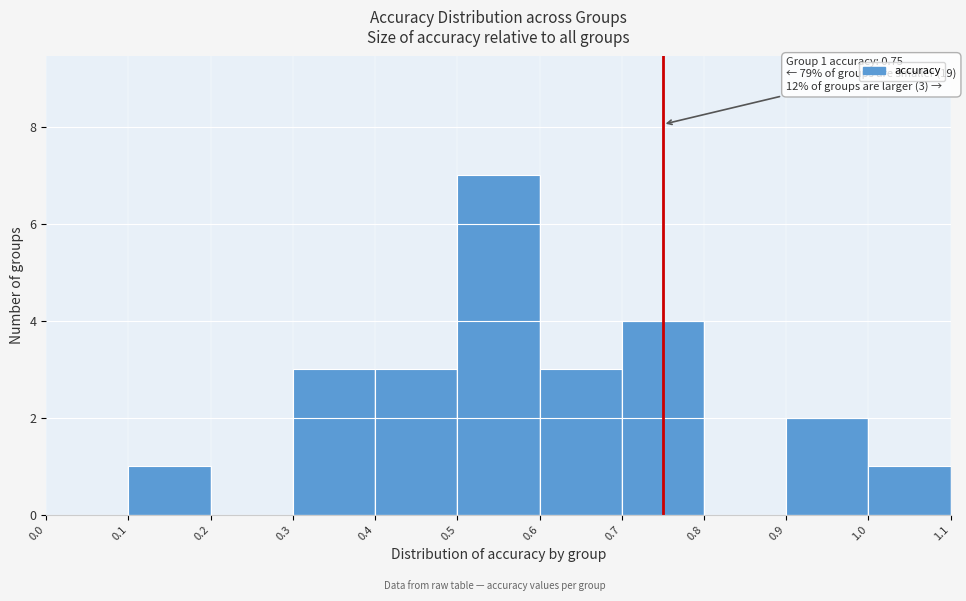

Which range on the x-axis has the tallest bar?

0.5 to 0.6